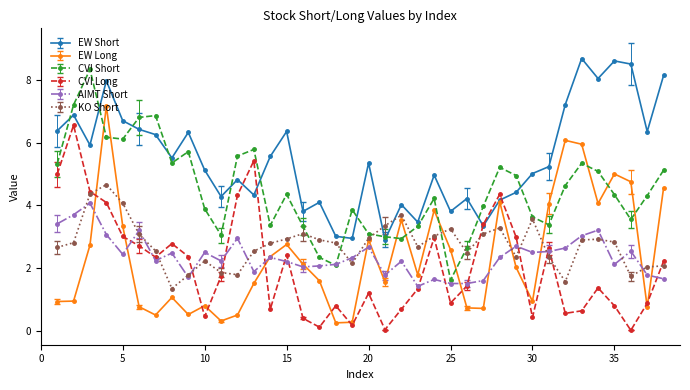

What is the maximum value shown in the chart?

8.7